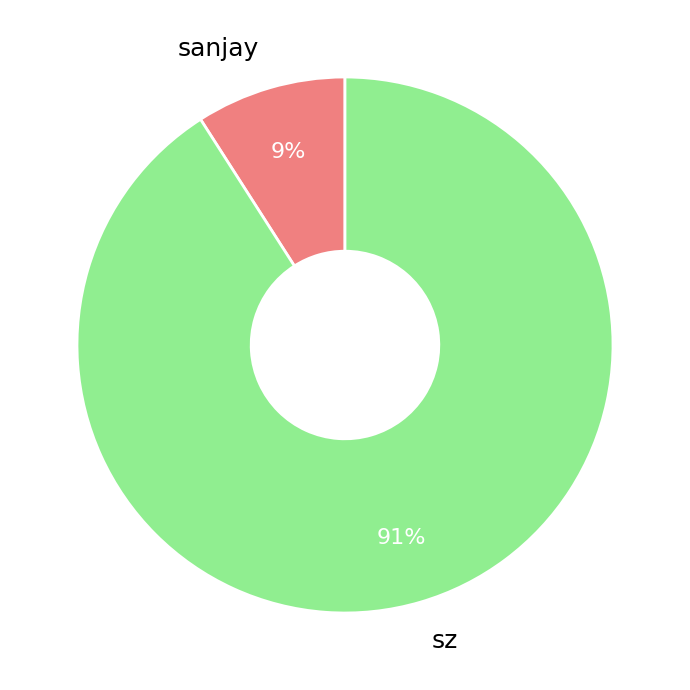

Which slice is the smallest?

sanjay